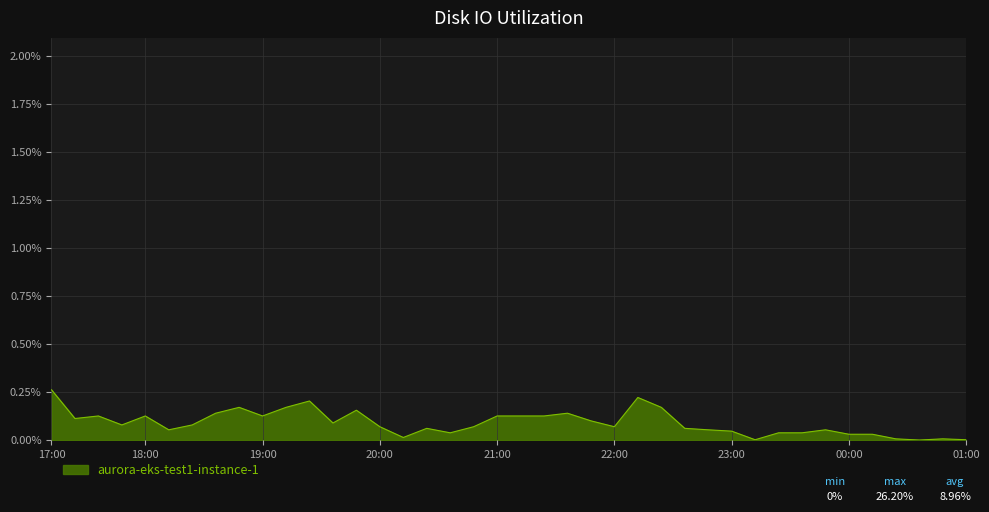

How many lines are shown in the chart?

1